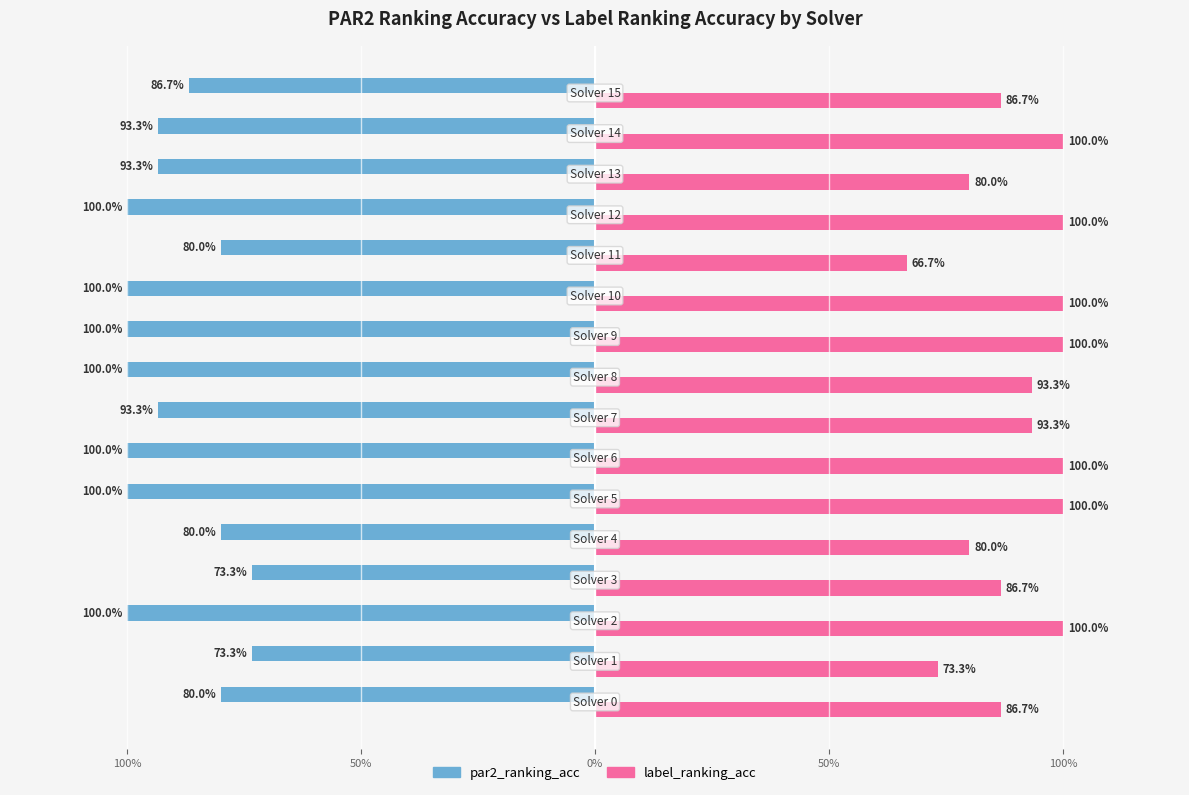

What is the difference between the maximum and minimum values in the label_ranking_acc series?

0.3